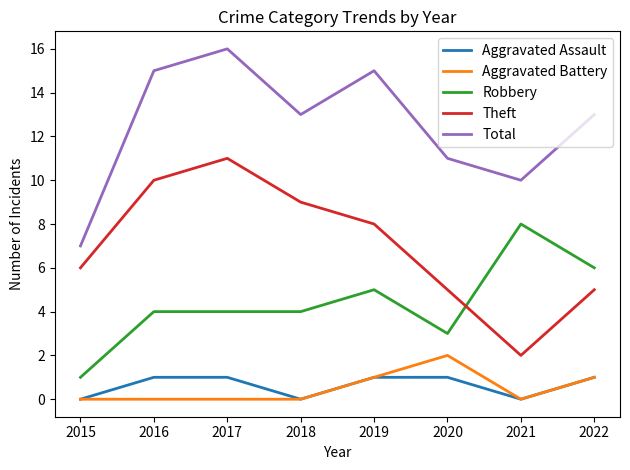

What is the average value of the Theft series?

7